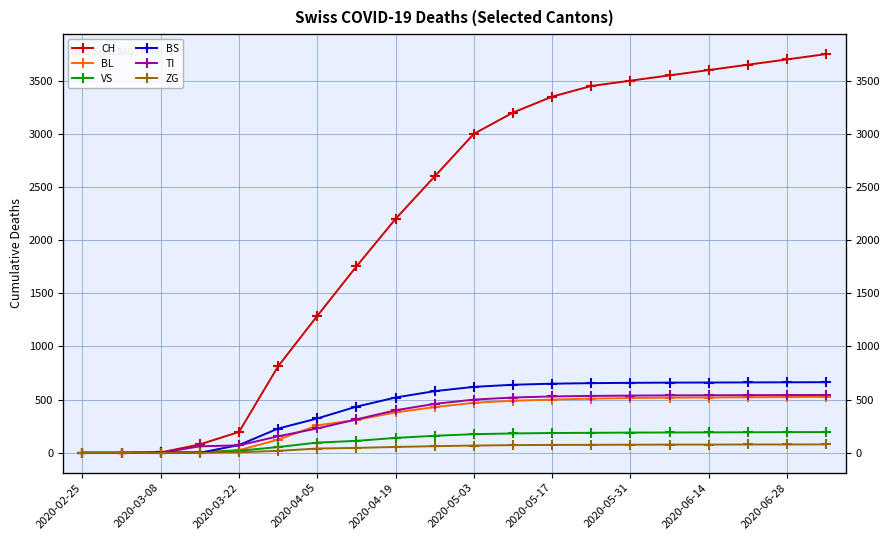

True or false: VS and ZG intersect in this chart.

False